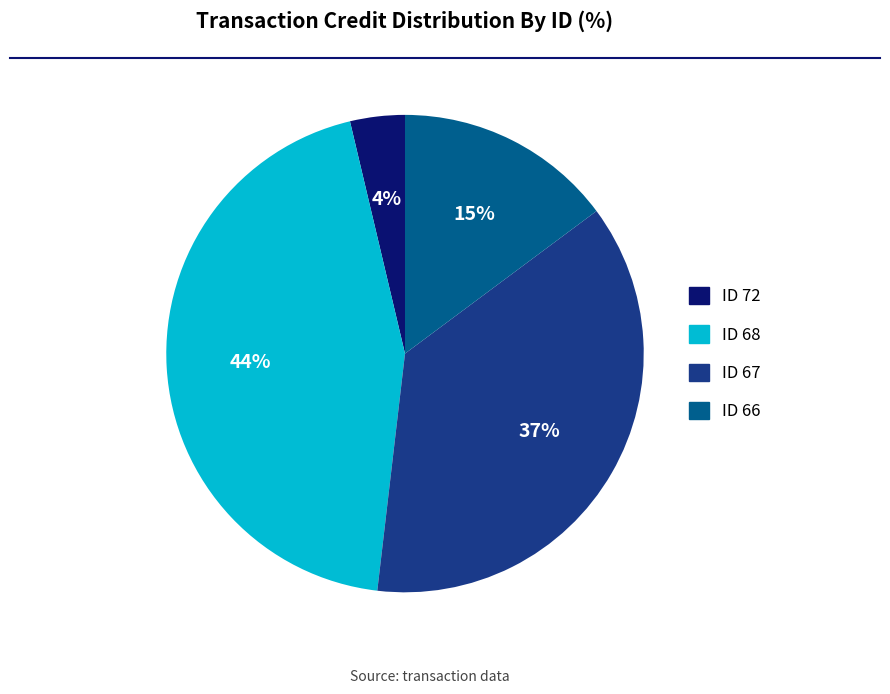

Is there any slice that represents more than half of the pie?

No